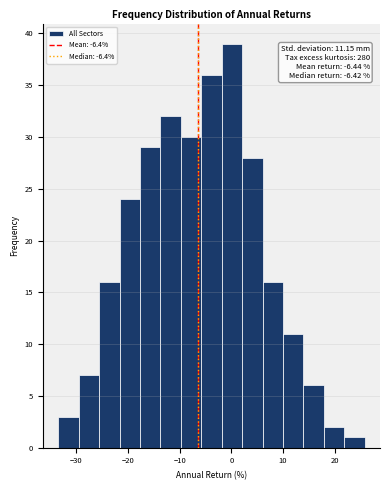

Read against the x-axis, roughly where is the centre of the tallest bar?

0